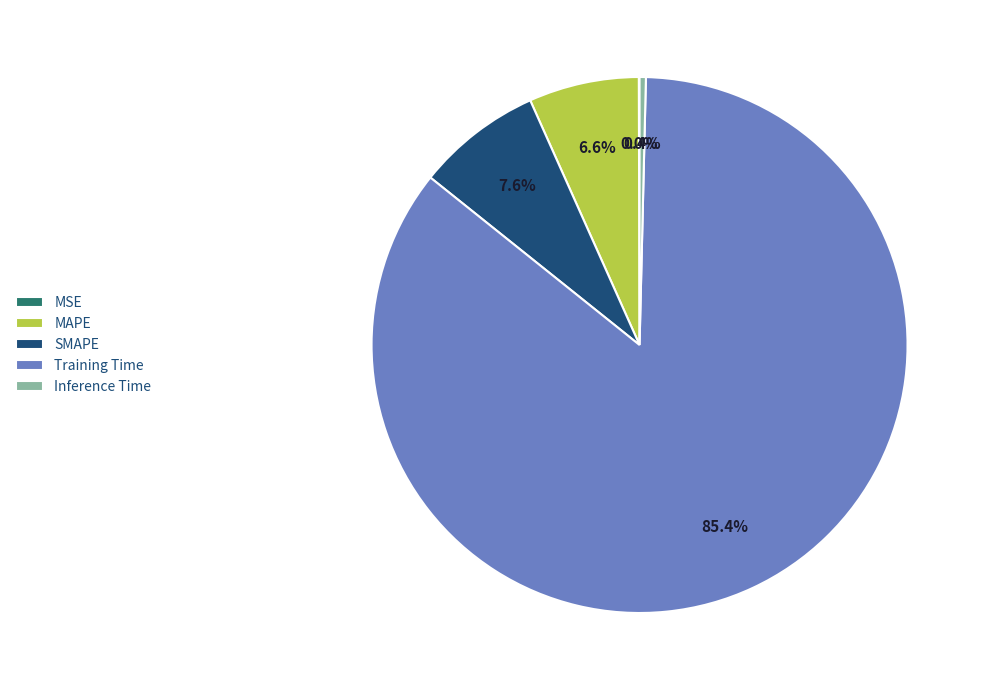

Does Training Time account for over 50% of the chart?

Yes